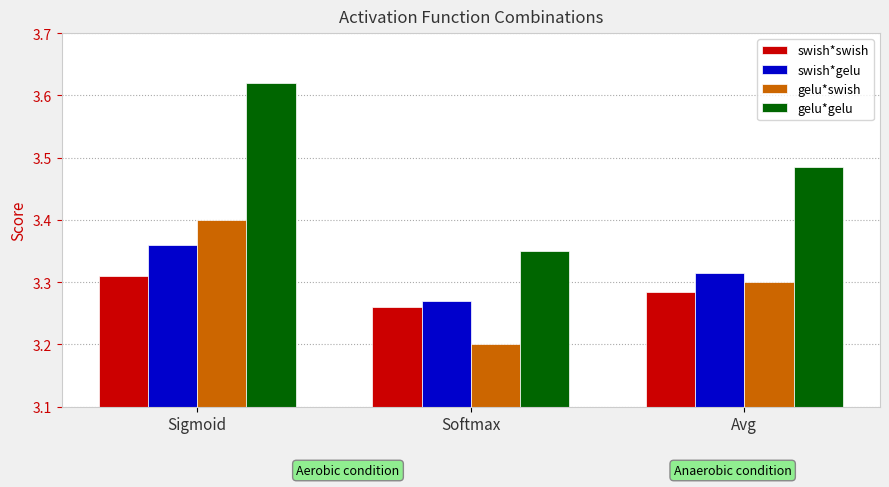

Which label corresponds to the smallest value in the chart?

Softmax